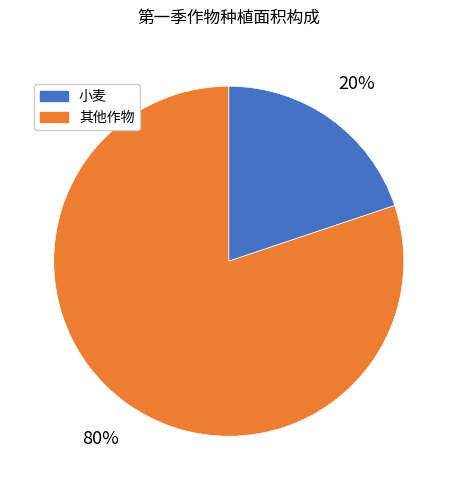

To the nearest percent, what is the average slice percentage?

50%